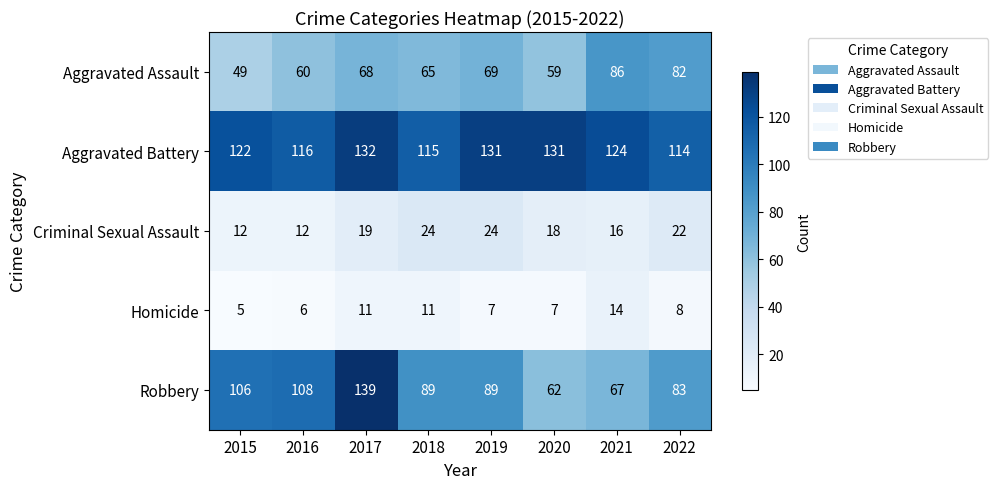

The Criminal Sexual Assault series shows 34 at 2017. True or false?

False